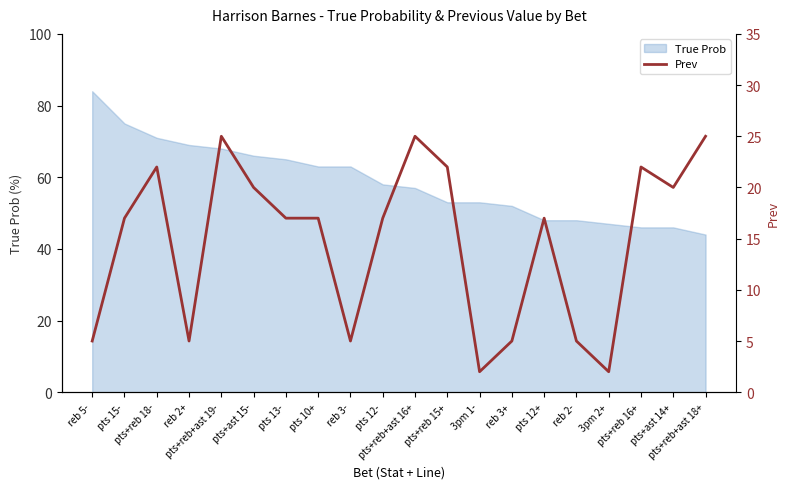

Does the chart have visible grid lines?

No